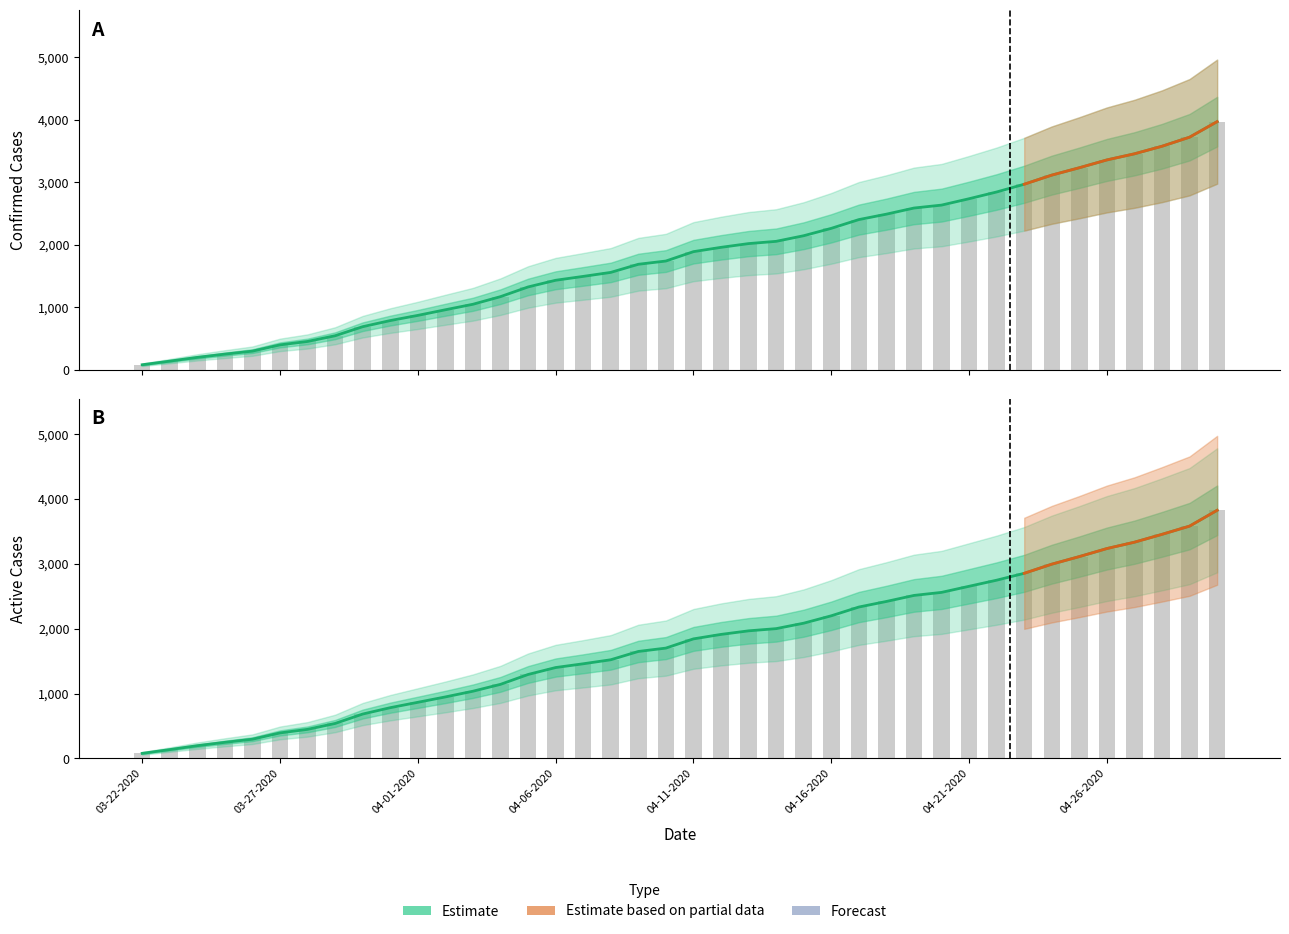

True or false: Active has a value of 1702 at 04-10-2020.

True